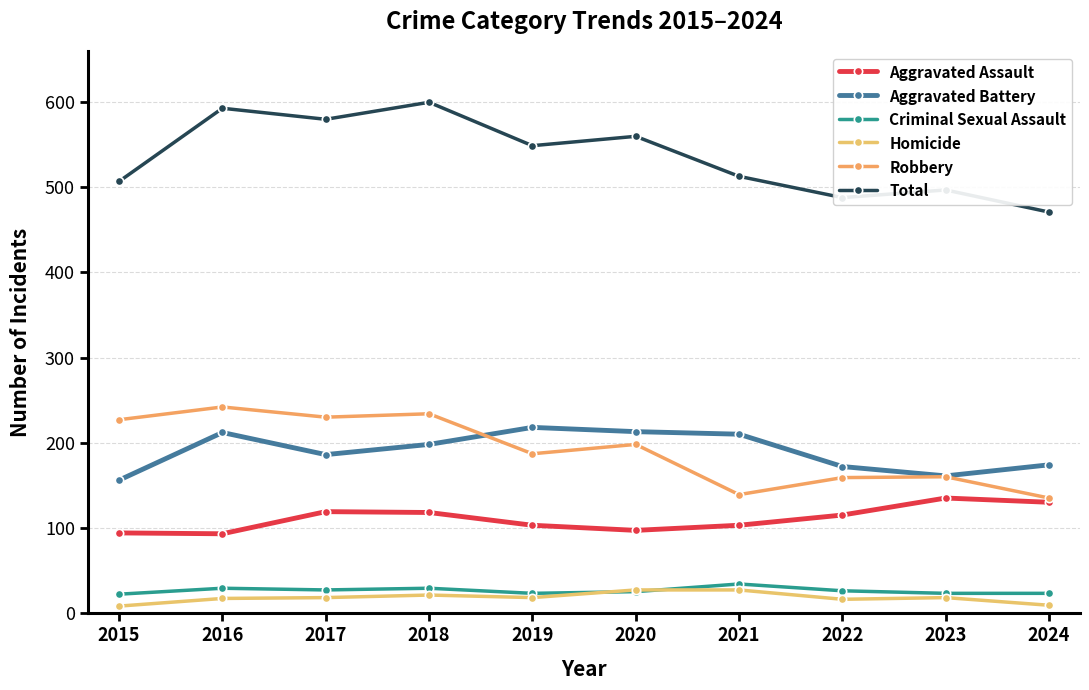

In Total, how many points are higher than both neighbors (excluding endpoints)?

4